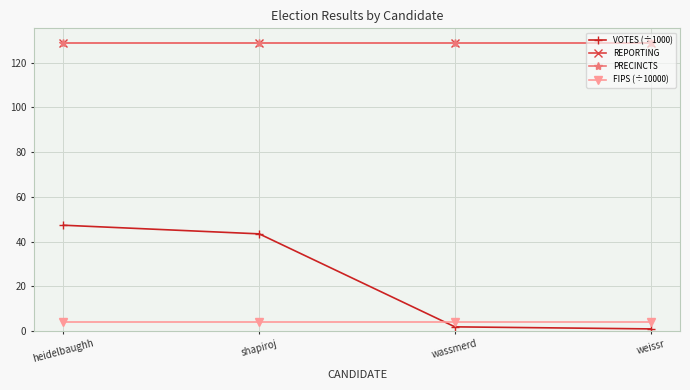

Is it true that FIPS (÷10000) equals 4.2 at weissr?

True